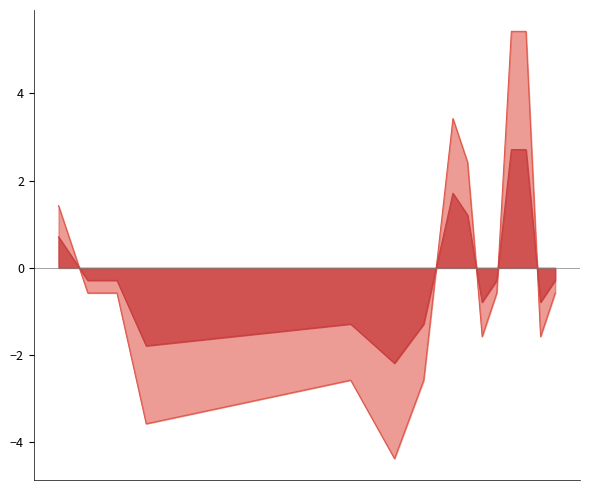

Where is OVERS nearest to the value 0?

3